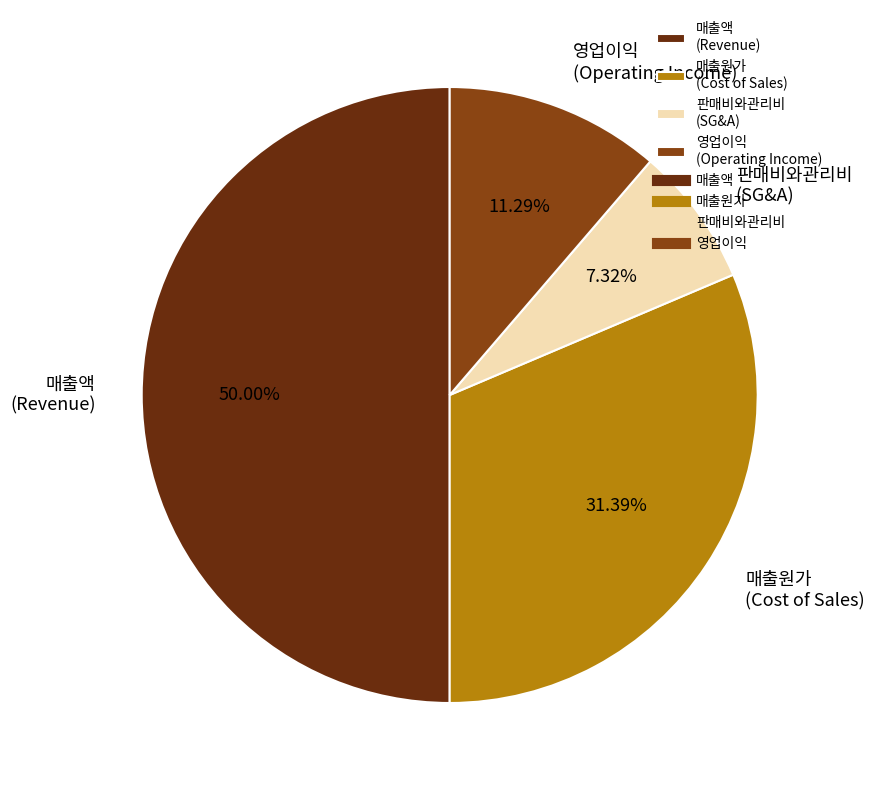

What is the total percentage of 매출액 and 영업이익?

61.3%